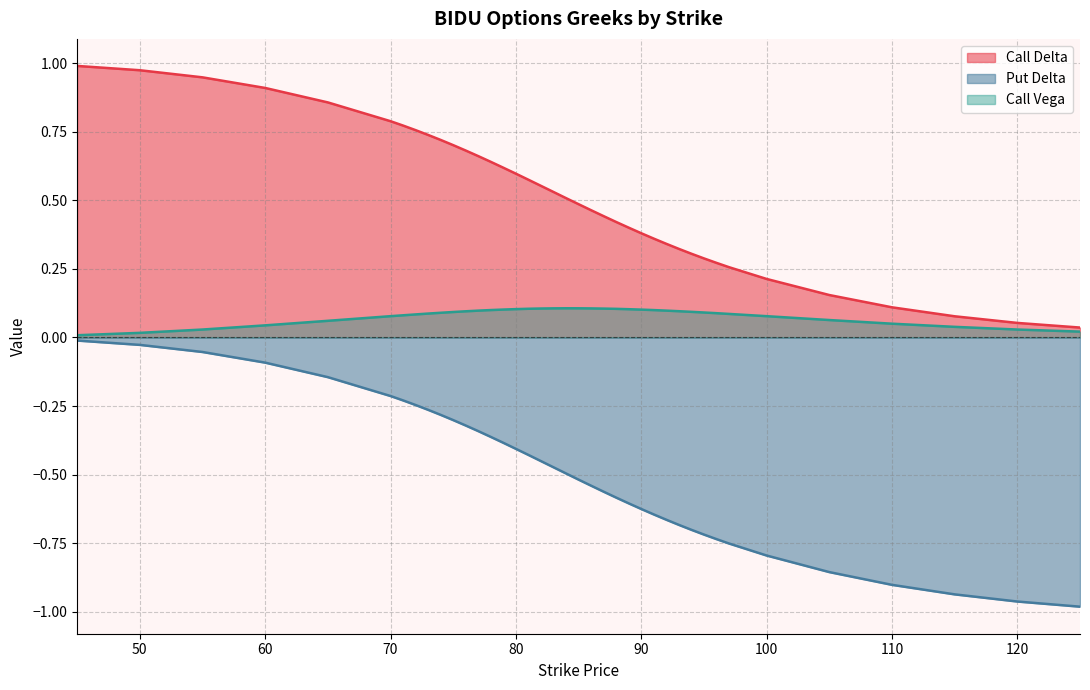

What is the sum of the Call Vega values at 84 and 60?

0.2